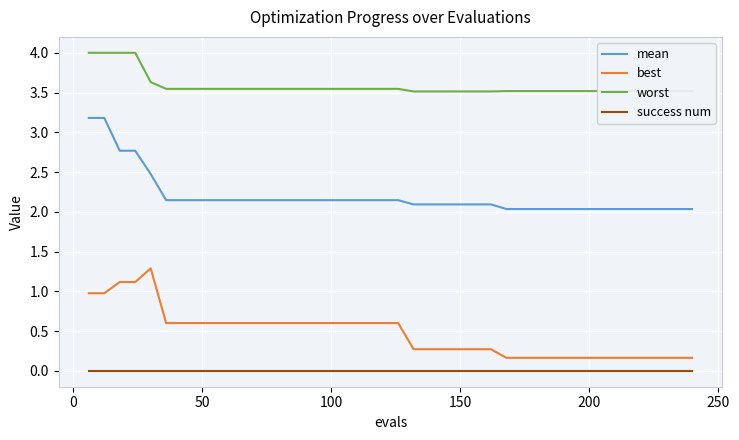

What is the maximum value for mean?

3.2